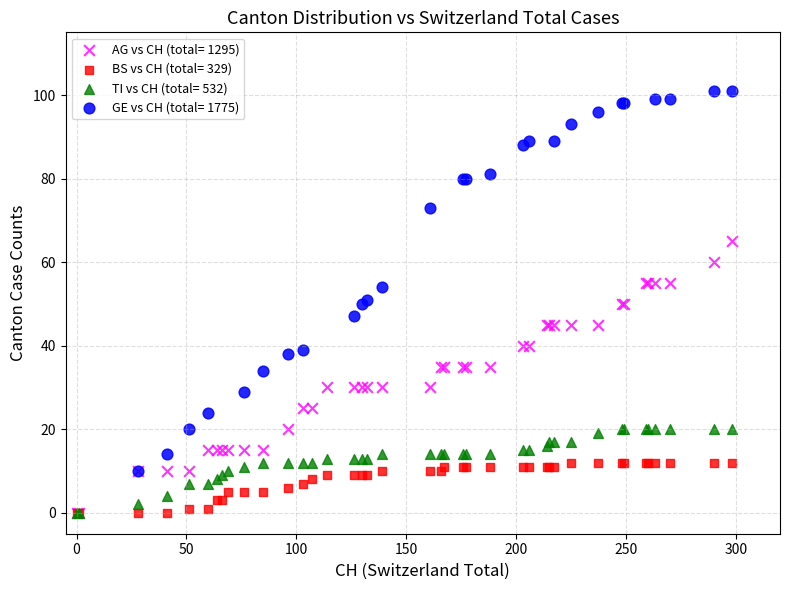

Which series reaches the maximum Y coordinate?

GE vs CH (total= 1775)